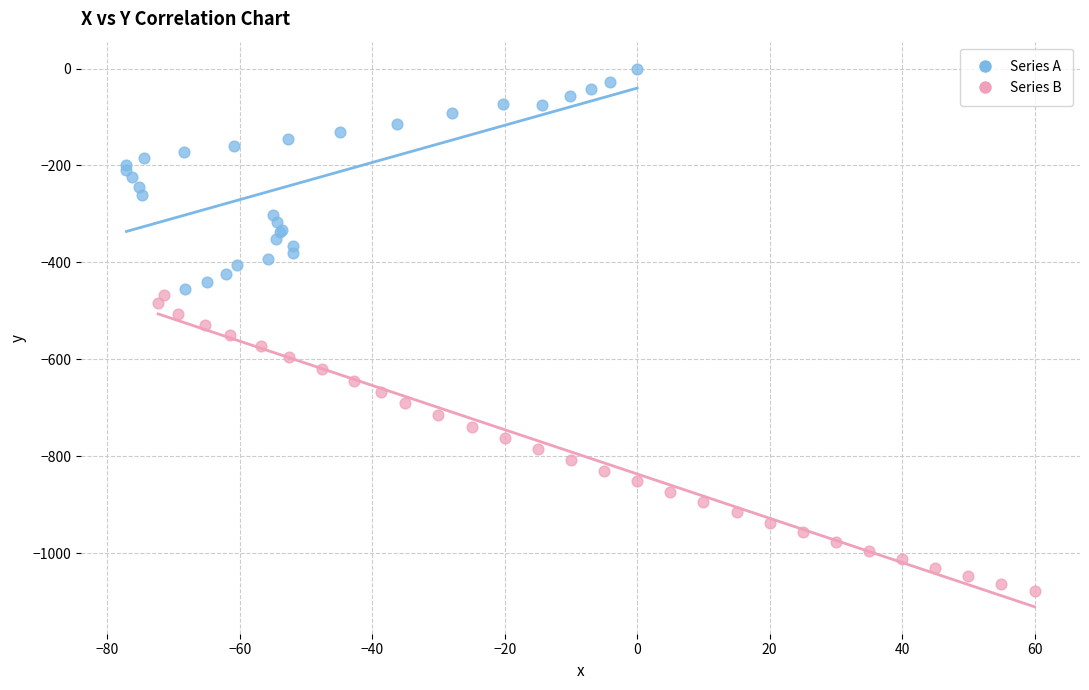

Which series reaches the minimum Y coordinate?

Series B